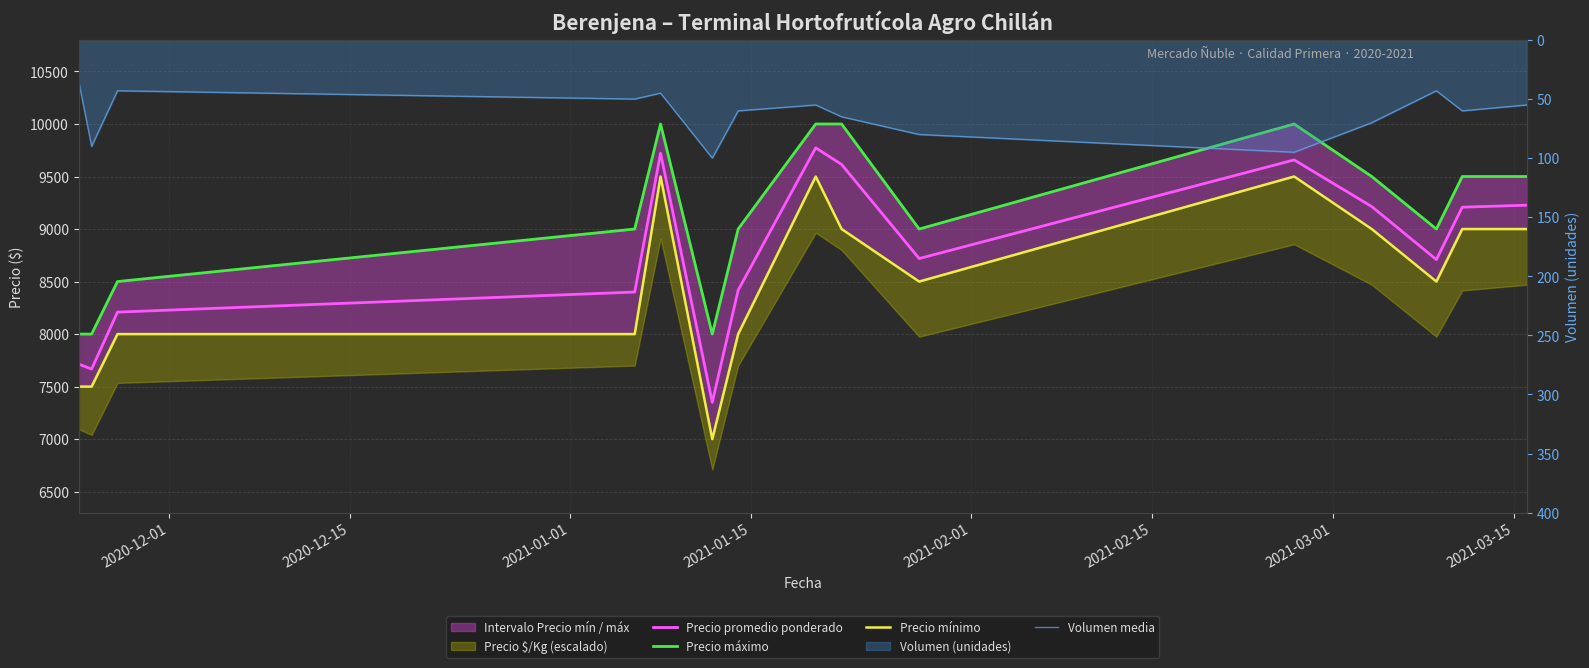

Does the chart display data point markers on the line(s)?

No